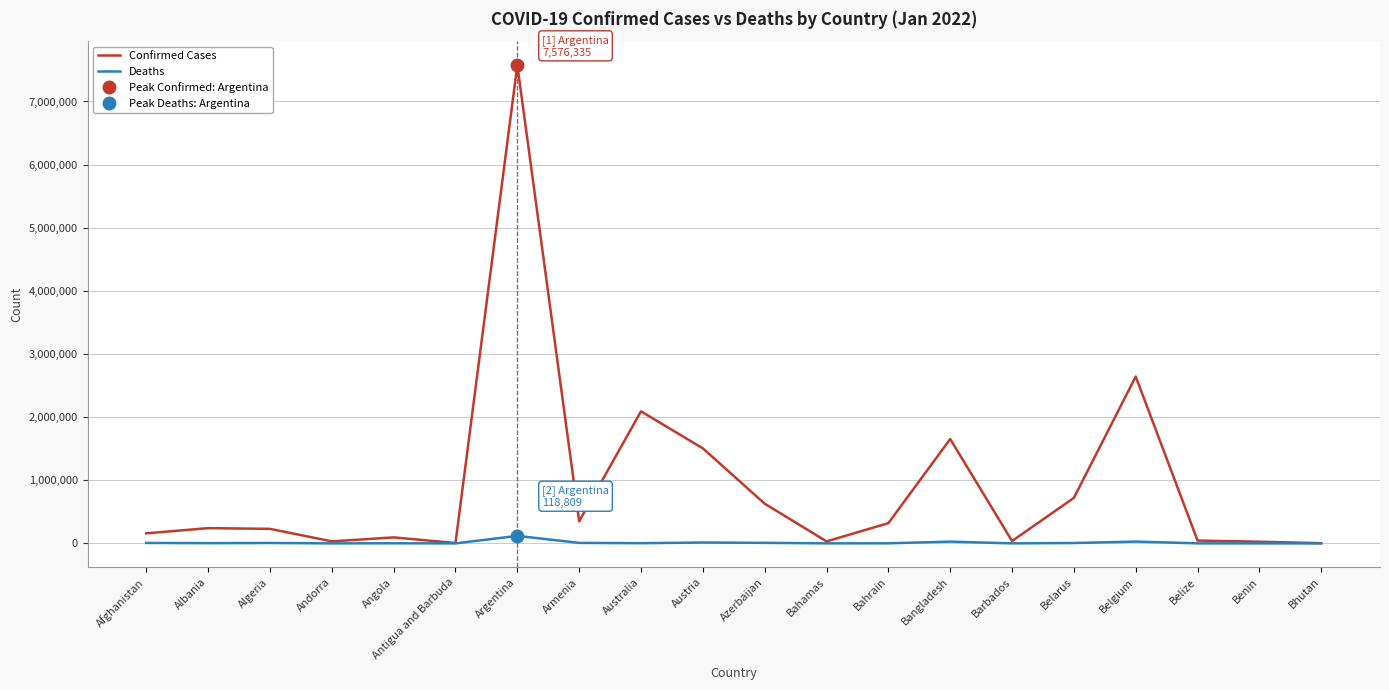

At which label is Deaths closest to 59406?

Belgium